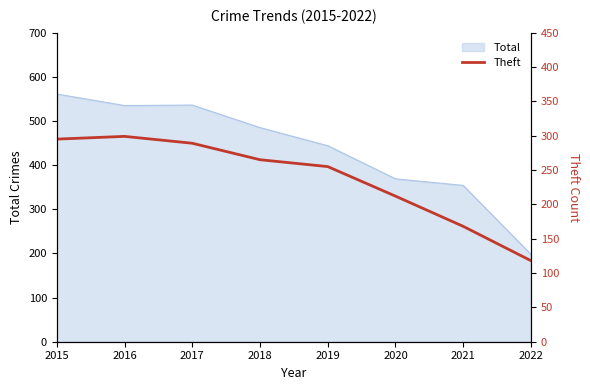

The Total series shows 485 at 2018. True or false?

True